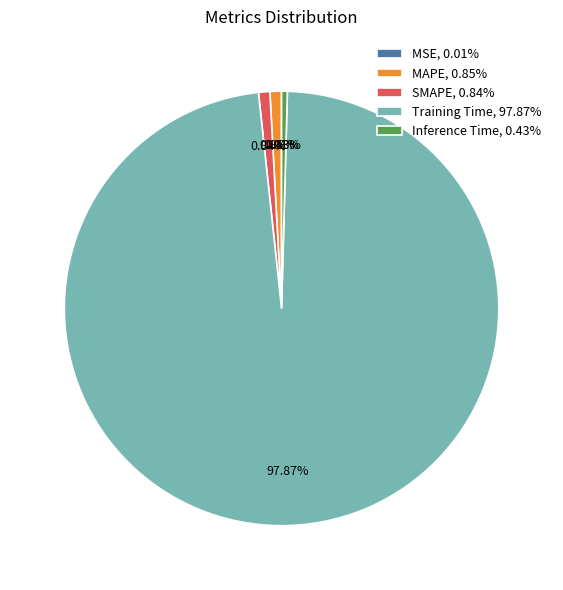

Does Training Time, 97.87% account for over 50% of the chart?

Yes